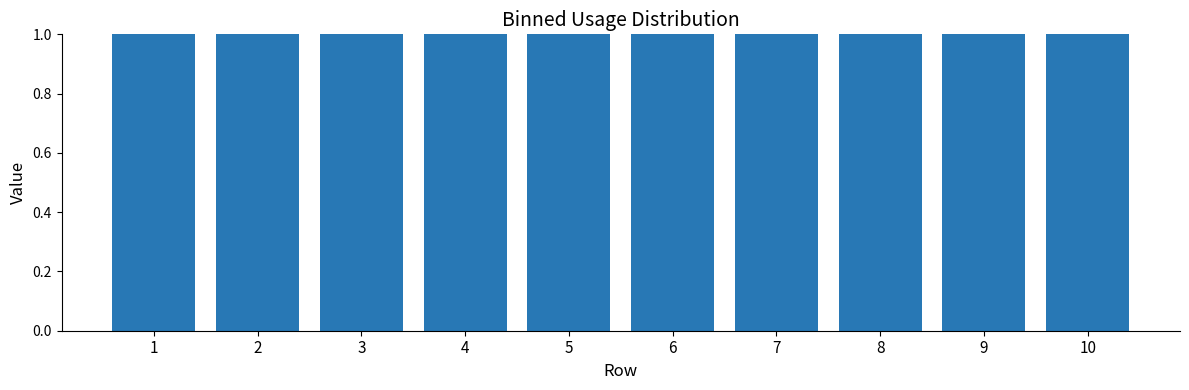

The value of col_1 at 3 is 2. True or false?

False